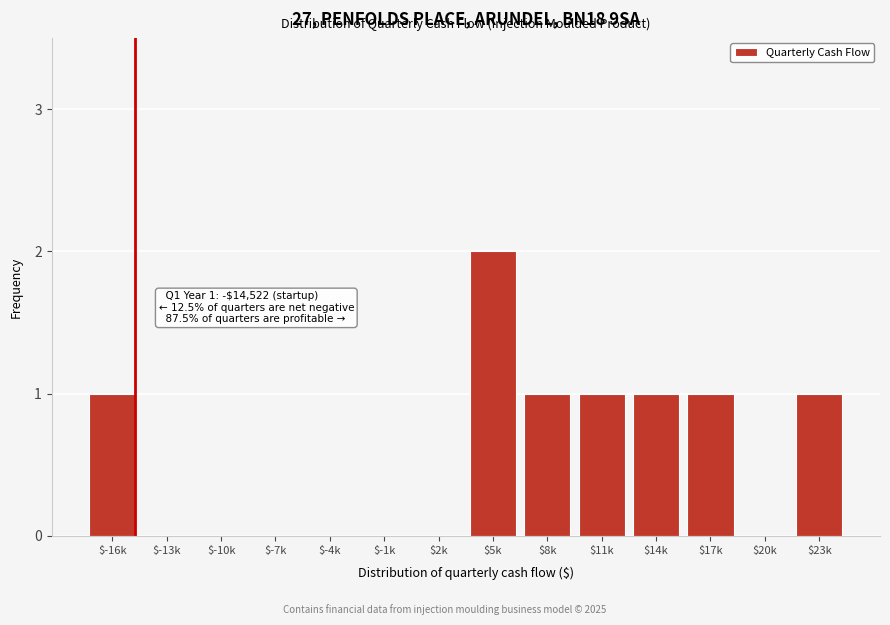

What is the sum of all values?

8